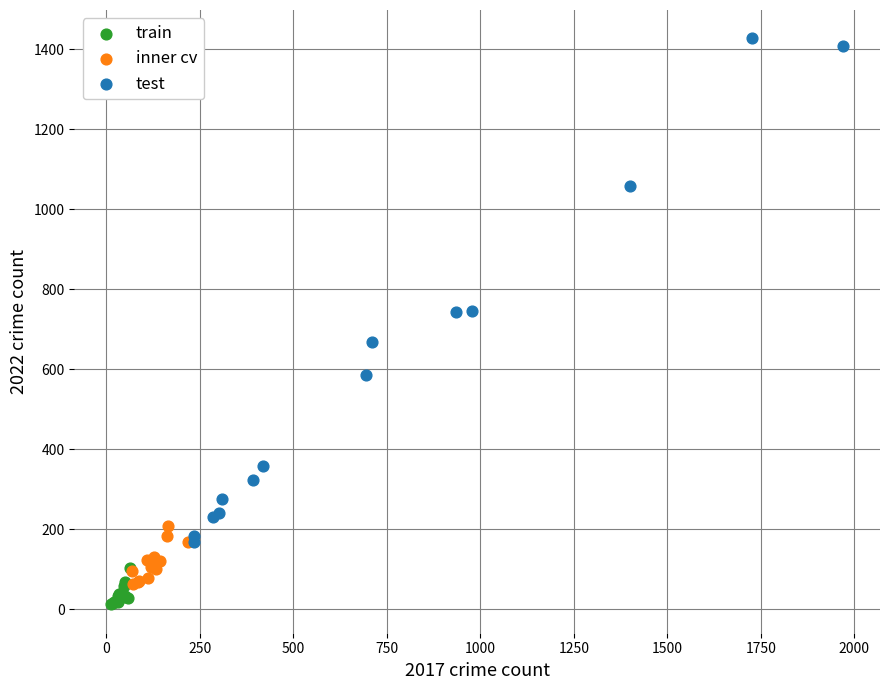

Which series contains the lowest Y value?

train